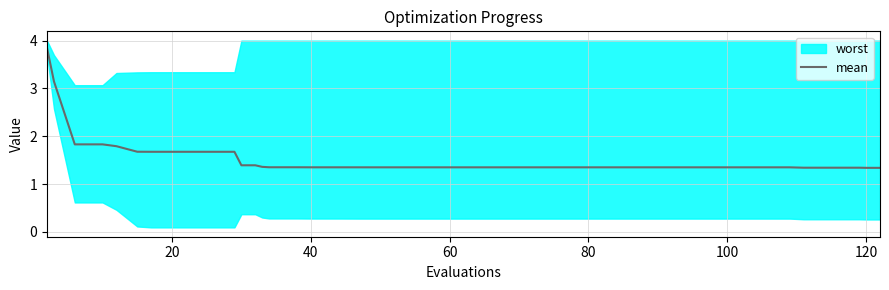

True or false: the data has more than 0 interior local peaks.

False